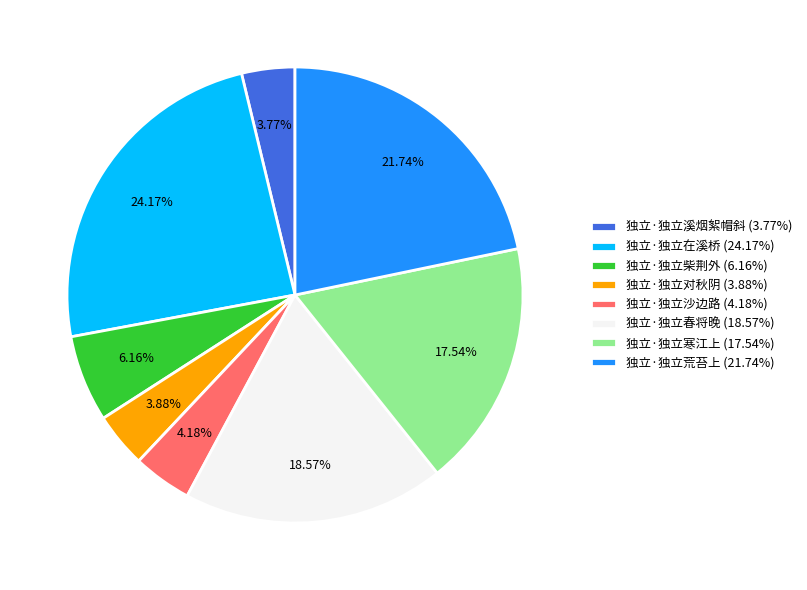

Is 独立·独立柴荆外 the majority of the pie?

No